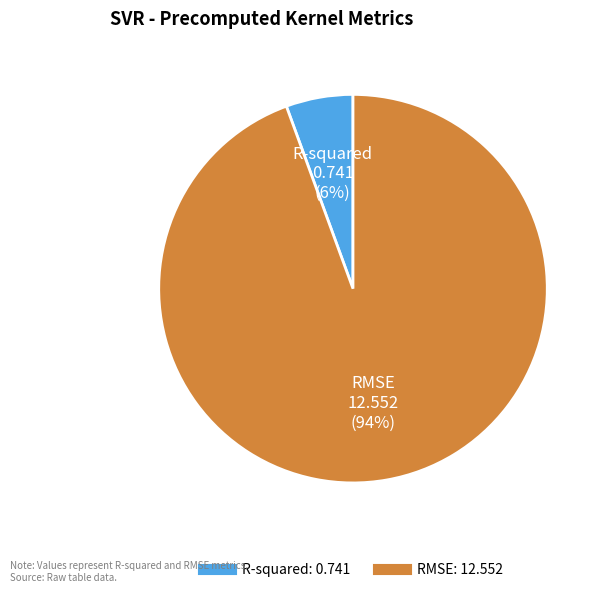

To the nearest percent, what percentage of the pie is R-squared?

6%